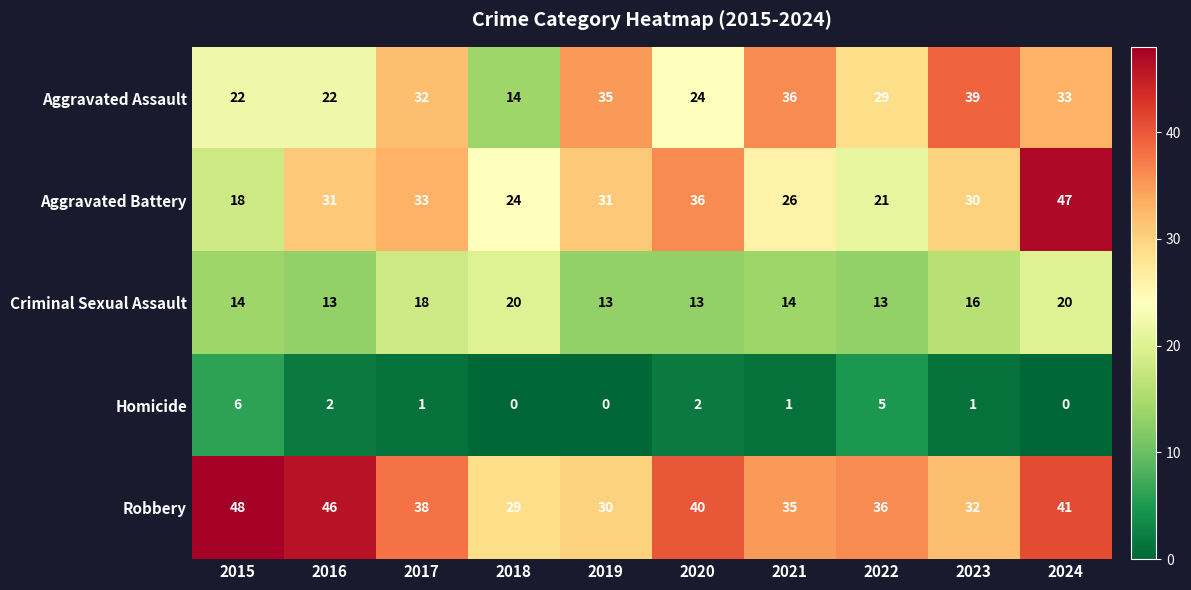

What is the difference between the maximum and minimum values in the Aggravated Assault series?

25